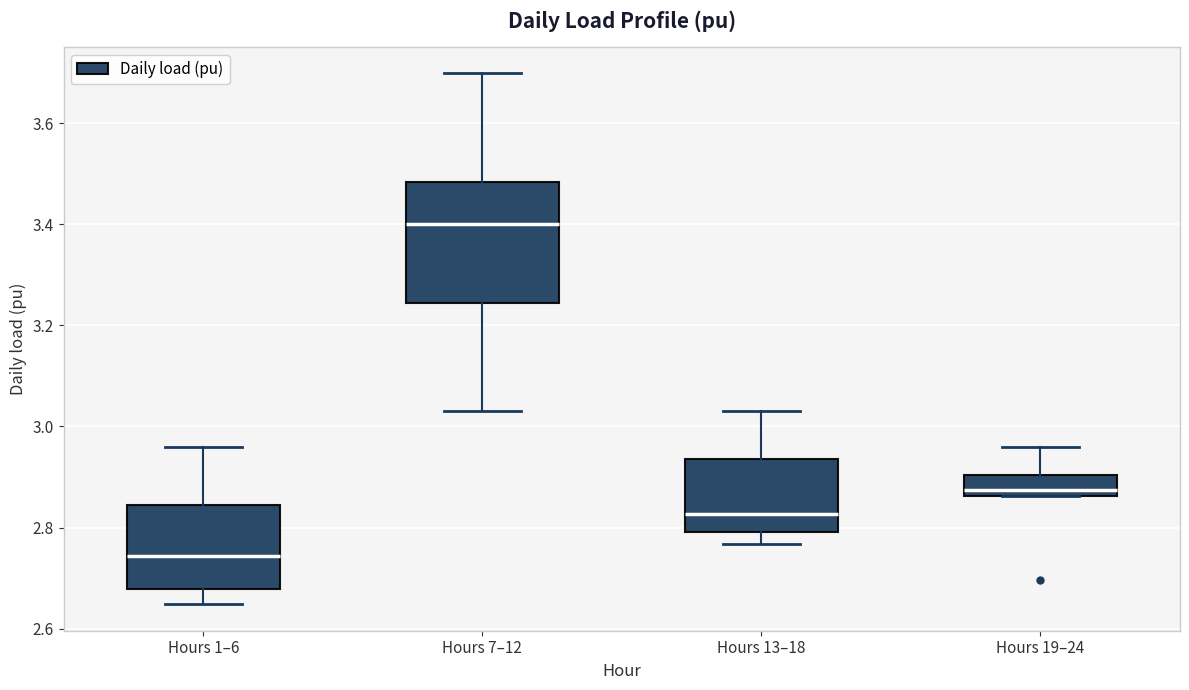

Which box is the tallest, from its lower edge to its upper edge?

Hours 7–12